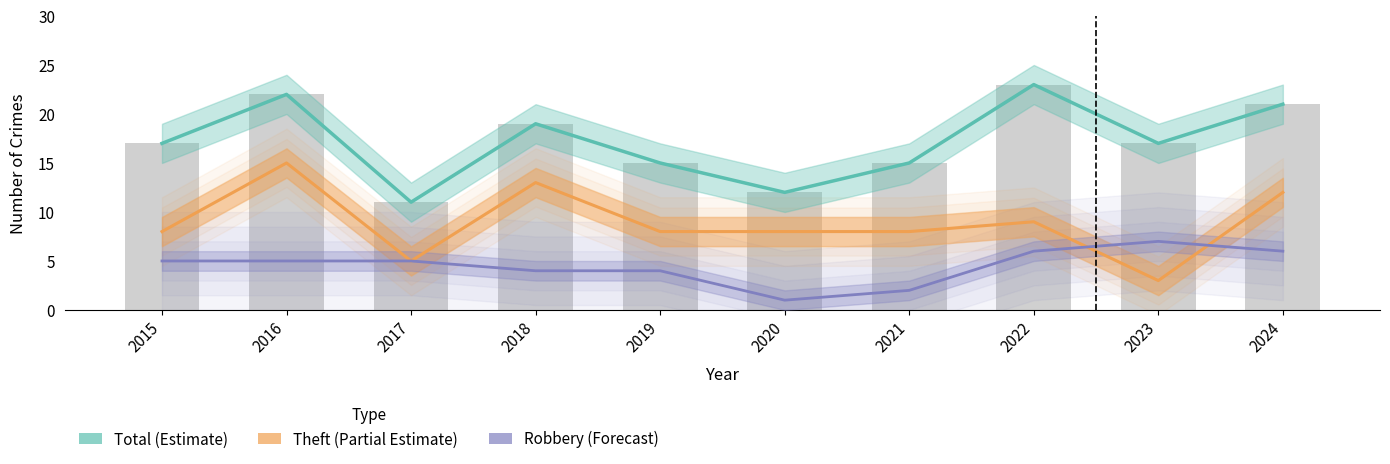

How many categories are shown in the chart?

10